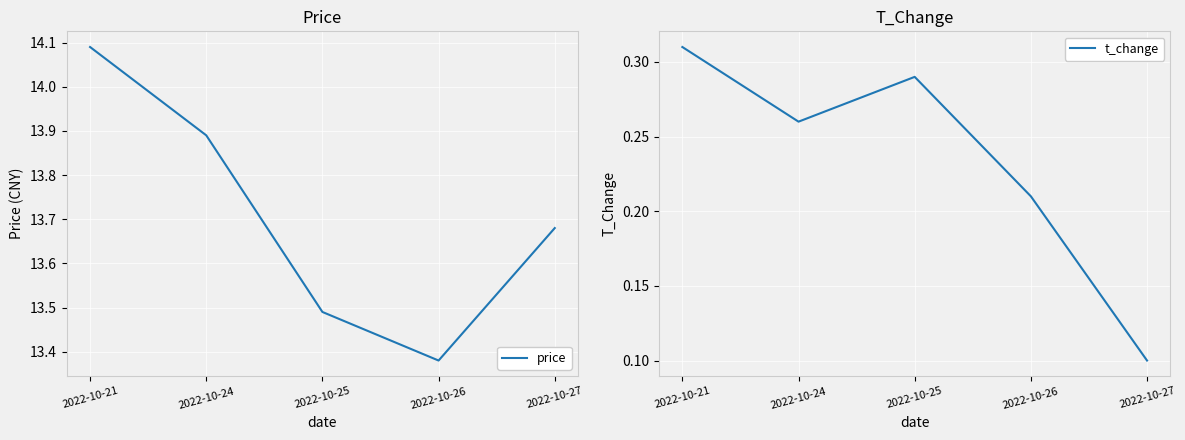

Reading left to right, extract all data points from this chart.

price: 2022-10-21=14.1	2022-10-24=13.9	2022-10-25=13.5	2022-10-26=13.4	2022-10-27=13.7
t_change: 2022-10-21=0.3	2022-10-24=0.3	2022-10-25=0.3	2022-10-26=0.2	2022-10-27=0.1